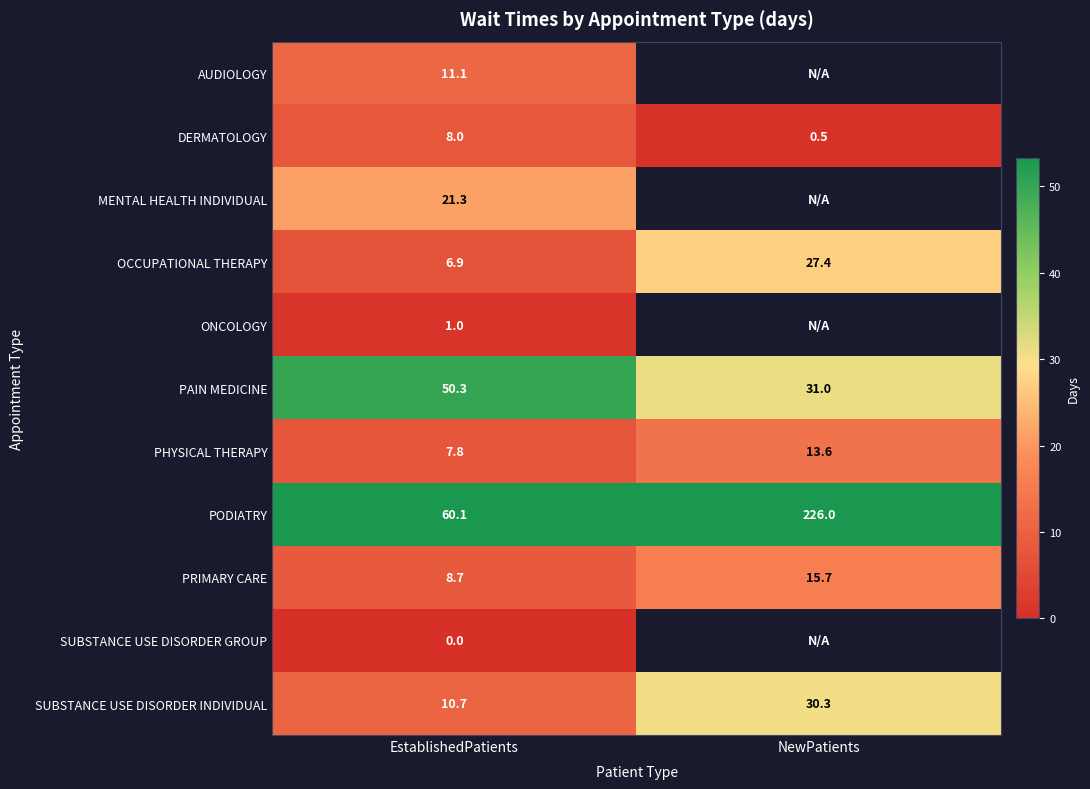

Rank the series by their maximum value, from lowest to highest.

SUBSTANCE USE DISORDER GROUP, ONCOLOGY, DERMATOLOGY, AUDIOLOGY, PHYSICAL THERAPY, PRIMARY CARE, MENTAL HEALTH INDIVIDUAL, OCCUPATIONAL THERAPY, SUBSTANCE USE DISORDER INDIVIDUAL, PAIN MEDICINE, PODIATRY